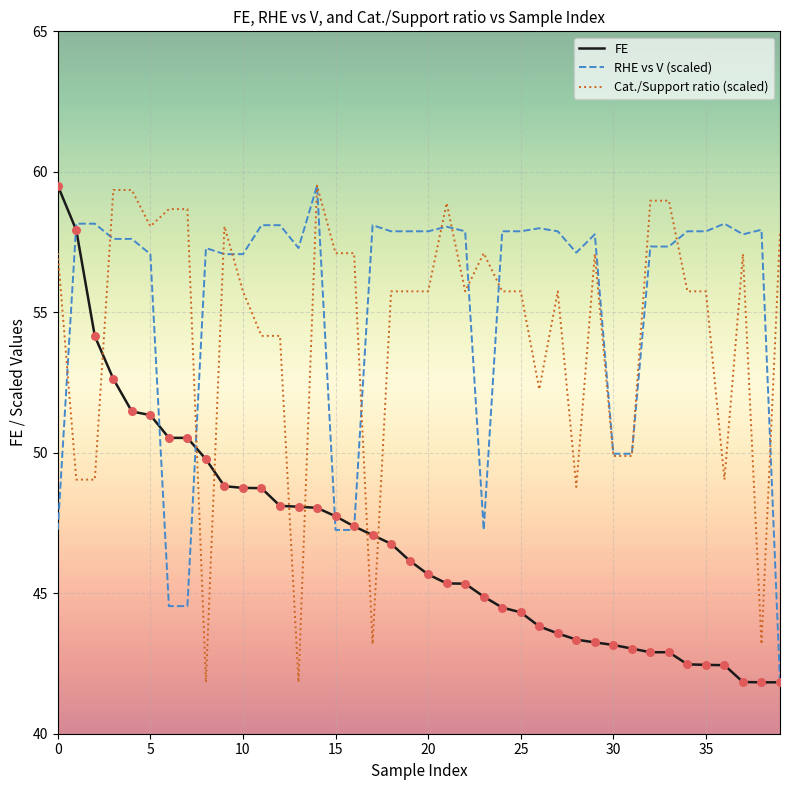

At how many categories does at least one series exceed 43?

40